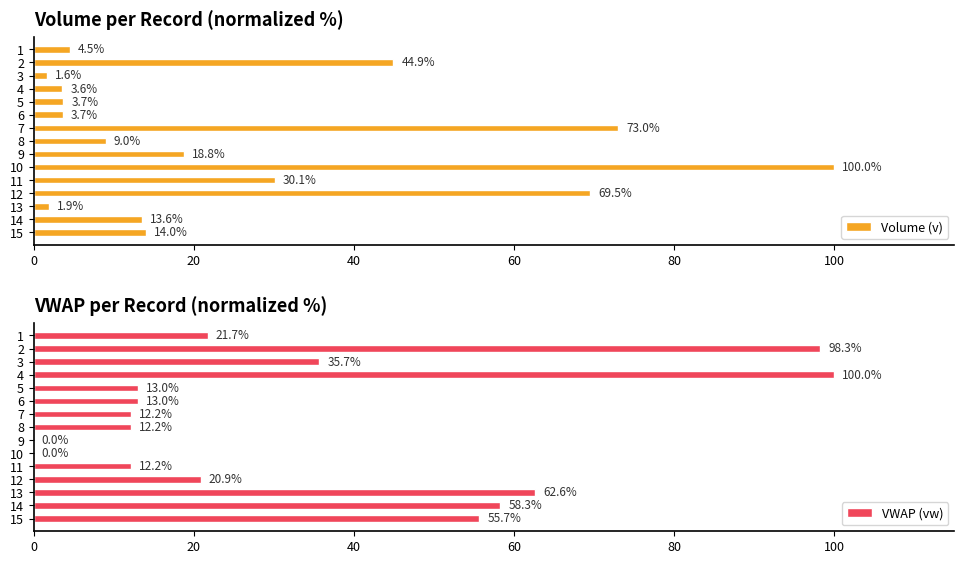

Which series has the largest total across all categories?

VWAP (vw)